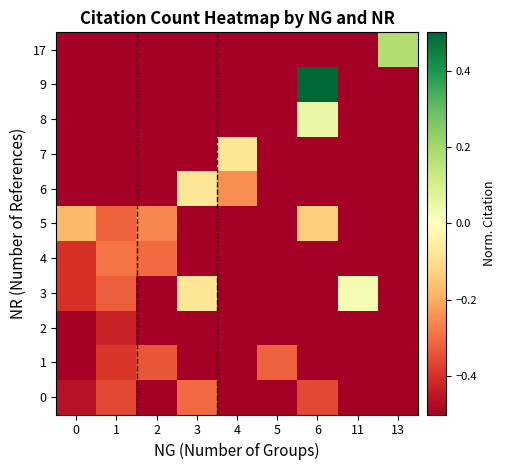

Reading left to right, transcribe all the data shown in this chart.

0: 0=-0.5	1=-0.4	2=-0.5	3=-0.3	4=-0.5	5=-0.5	6=-0.4	11=-0.5	13=-0.5
1: 0=-0.5	1=-0.4	2=-0.3	3=-0.5	4=-0.5	5=-0.3	6=-0.5	11=-0.5	13=-0.5
2: 0=-0.5	1=-0.4	2=-0.5	3=-0.5	4=-0.5	5=-0.5	6=-0.5	11=-0.5	13=-0.5
3: 0=-0.4	1=-0.3	2=-0.5	3=-0.1	4=-0.5	5=-0.5	6=-0.5	11=0.0	13=-0.5
4: 0=-0.4	1=-0.3	2=-0.3	3=-0.5	4=-0.5	5=-0.5	6=-0.5	11=-0.5	13=-0.5
5: 0=-0.2	1=-0.3	2=-0.3	3=-0.5	4=-0.5	5=-0.5	6=-0.1	11=-0.5	13=-0.5
6: 0=-0.5	1=-0.5	2=-0.5	3=-0.1	4=-0.2	5=-0.5	6=-0.5	11=-0.5	13=-0.5
7: 0=-0.5	1=-0.5	2=-0.5	3=-0.5	4=-0.1	5=-0.5	6=-0.5	11=-0.5	13=-0.5
8: 0=-0.5	1=-0.5	2=-0.5	3=-0.5	4=-0.5	5=-0.5	6=0.0	11=-0.5	13=-0.5
9: 0=-0.5	1=-0.5	2=-0.5	3=-0.5	4=-0.5	5=-0.5	6=0.5	11=-0.5	13=-0.5
17: 0=-0.5	1=-0.5	2=-0.5	3=-0.5	4=-0.5	5=-0.5	6=-0.5	11=-0.5	13=0.2